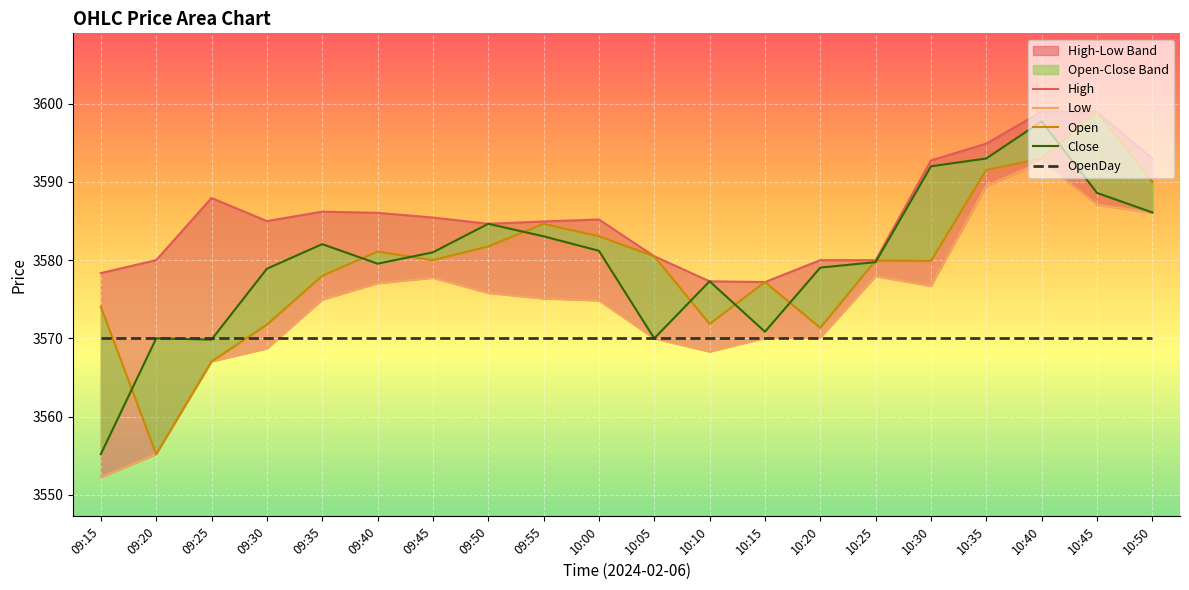

The value of High at 10:40 is 3599.0. True or false?

True